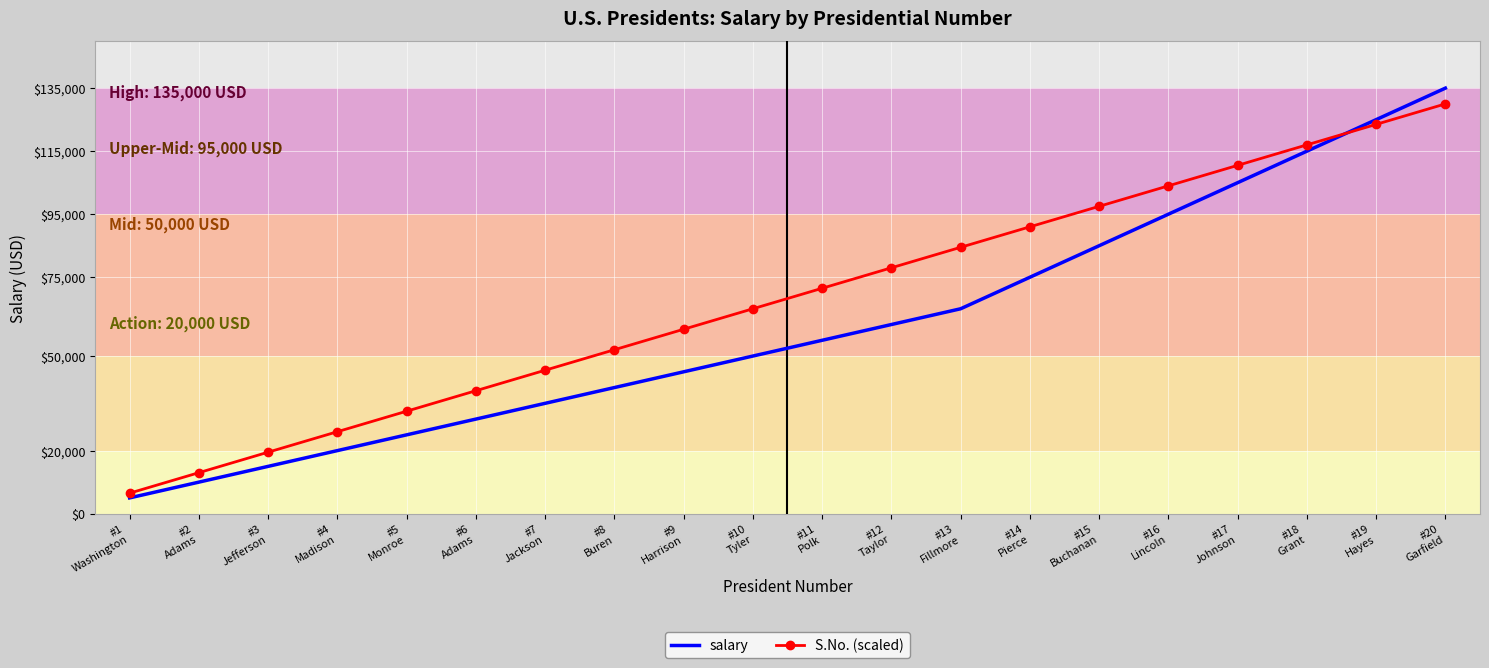

Which series has the largest total across all categories?

S.No. (scaled)